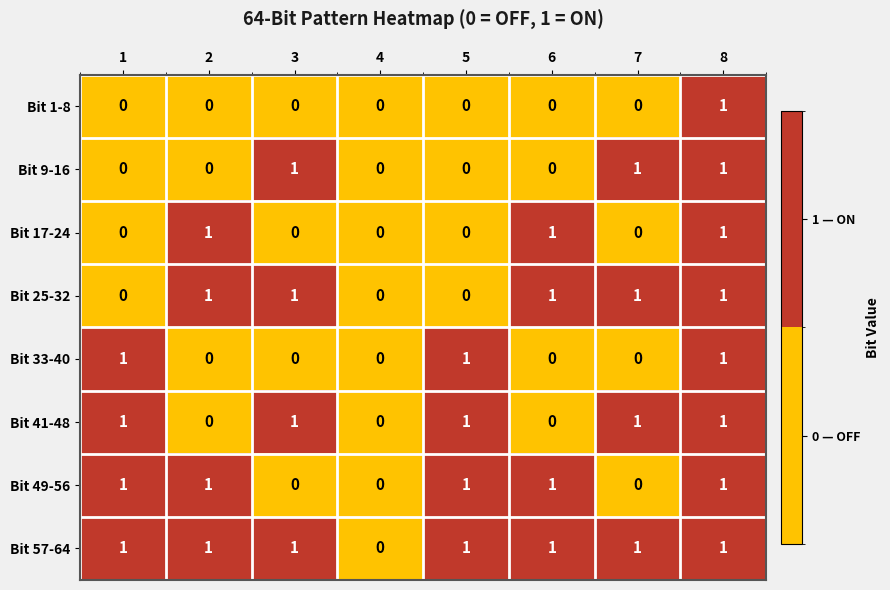

At which label does Bit 57-64 reach its minimum?

4